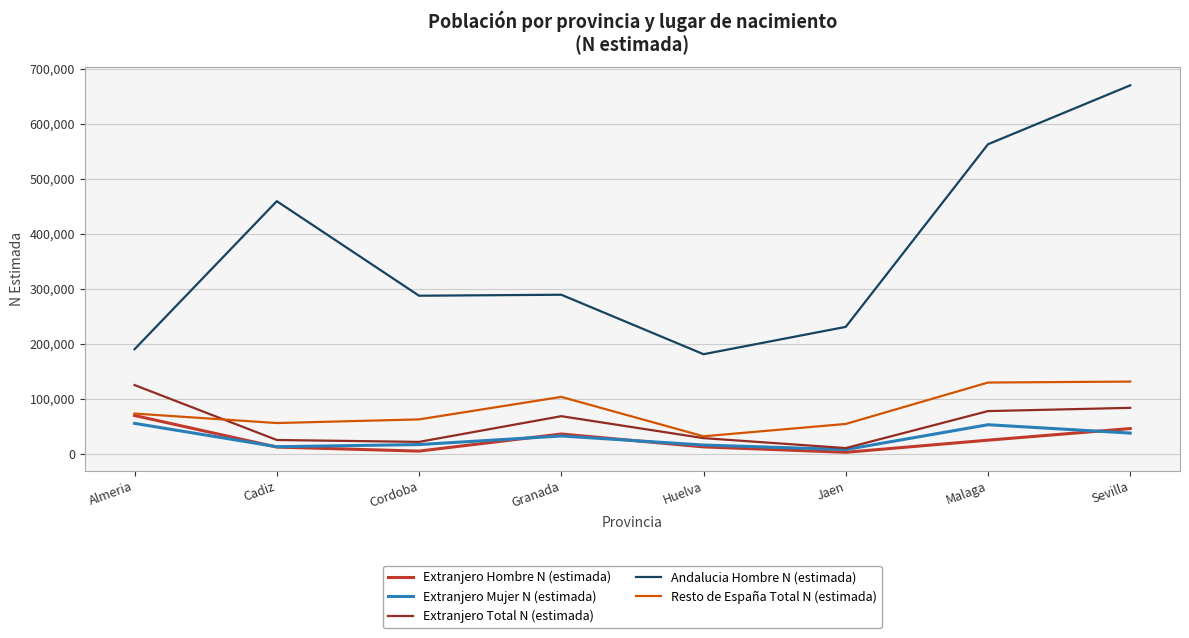

Which series has the widest spread of values?

Andalucia Hombre N (estimada)